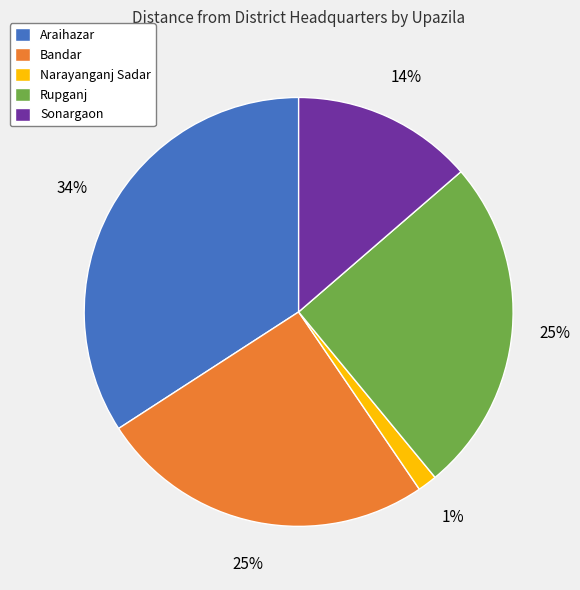

Is the sum of Rupganj and Narayanganj Sadar greater than half?

No